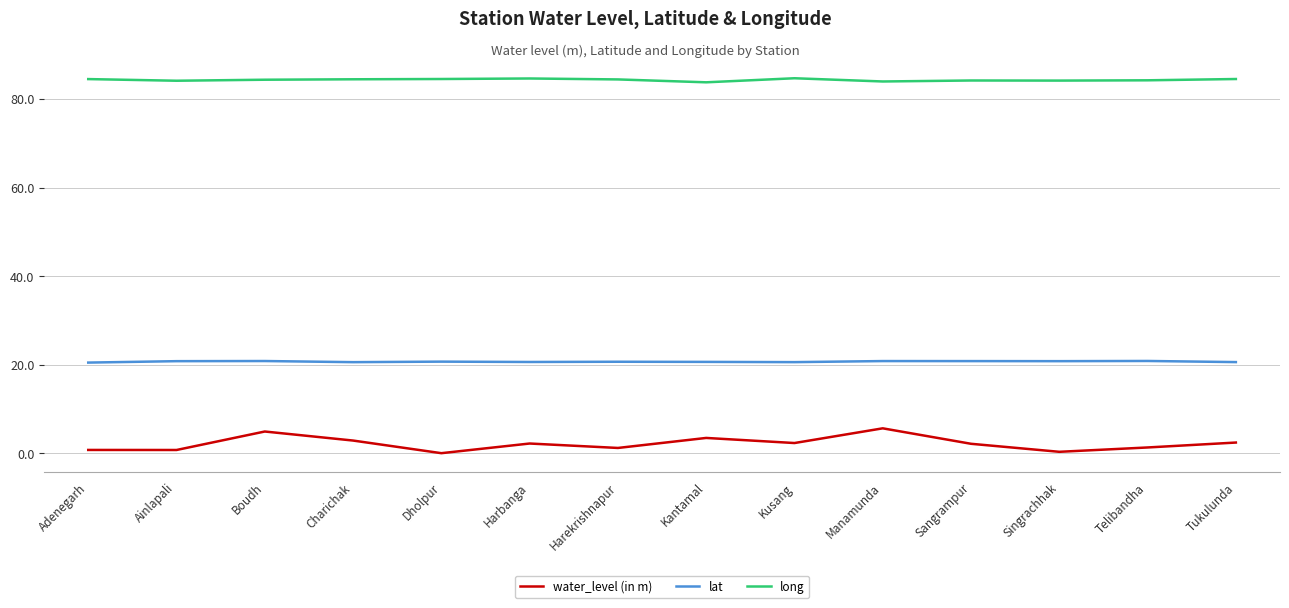

True or false: lat and long intersect in this chart.

False